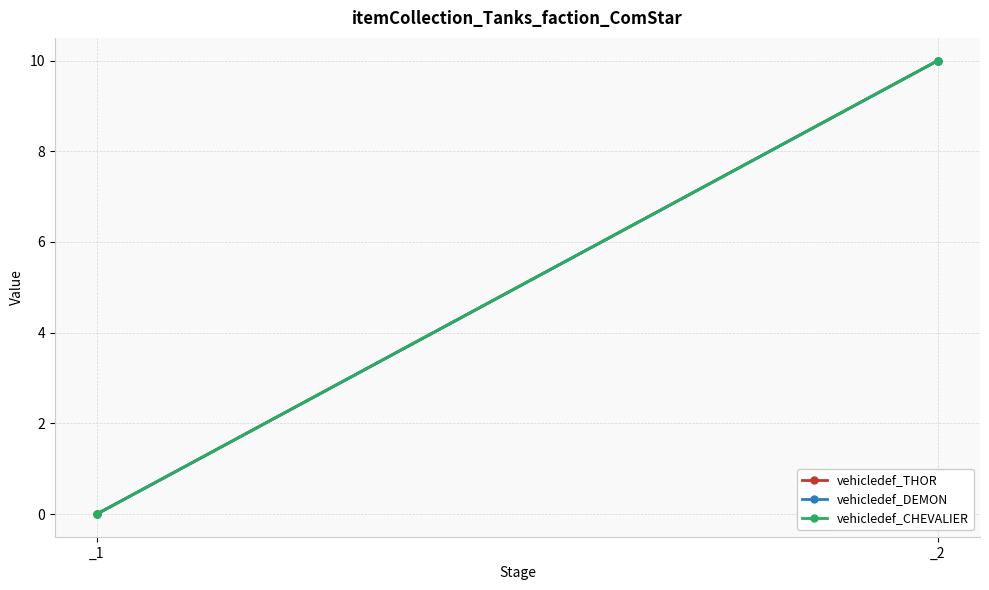

What are all the series names shown in the legend?

vehicledef_THOR, vehicledef_DEMON, vehicledef_CHEVALIER